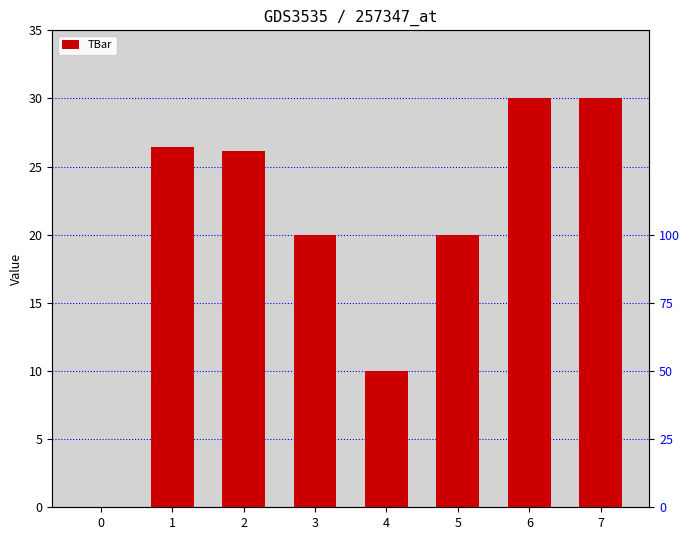

Reading right to left, extract all data points from this chart.

7=30.0	6=30.0	5=20.0	4=10.0	3=20.0	2=26.2	1=26.4	0=0.0